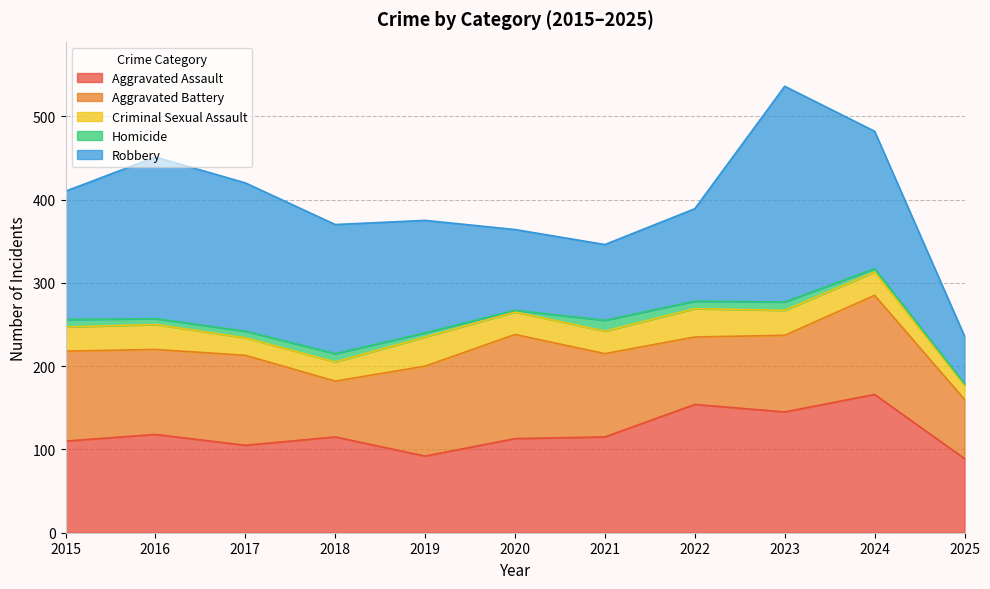

How many lines are shown in the chart?

5